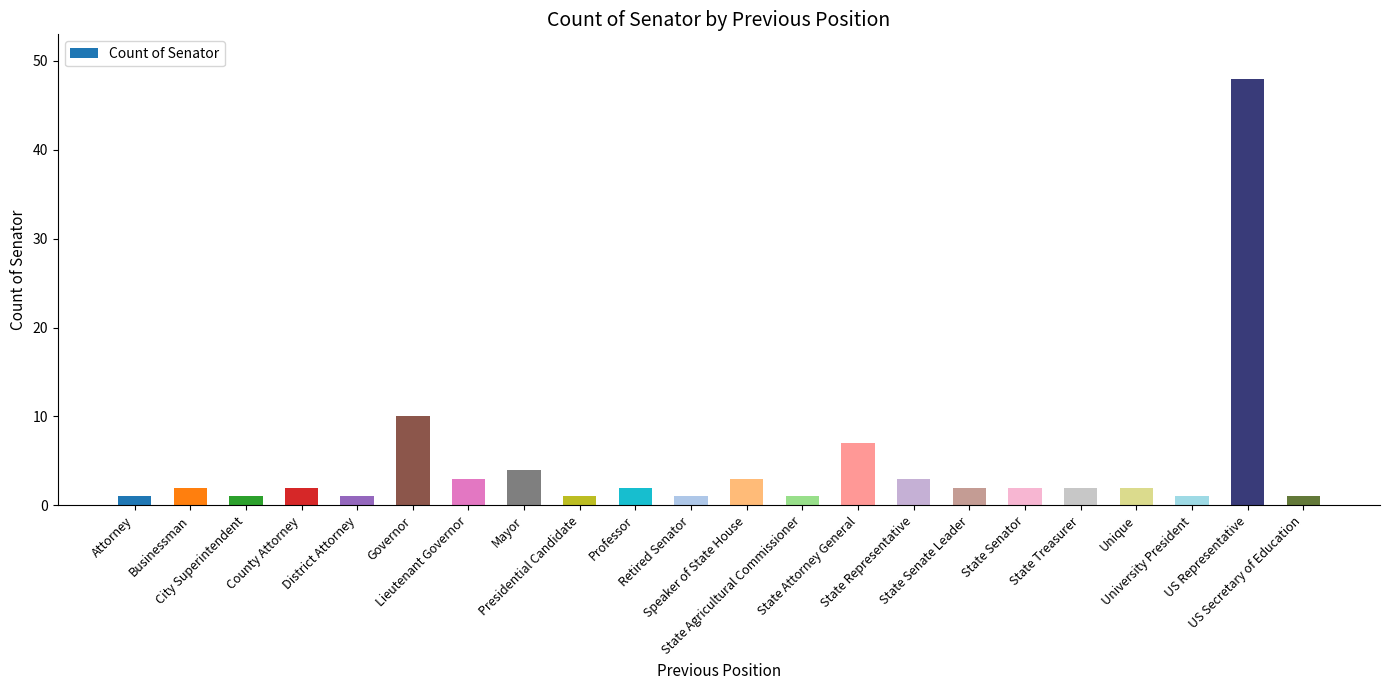

What is the label of the 18th bar from the right?

District Attorney